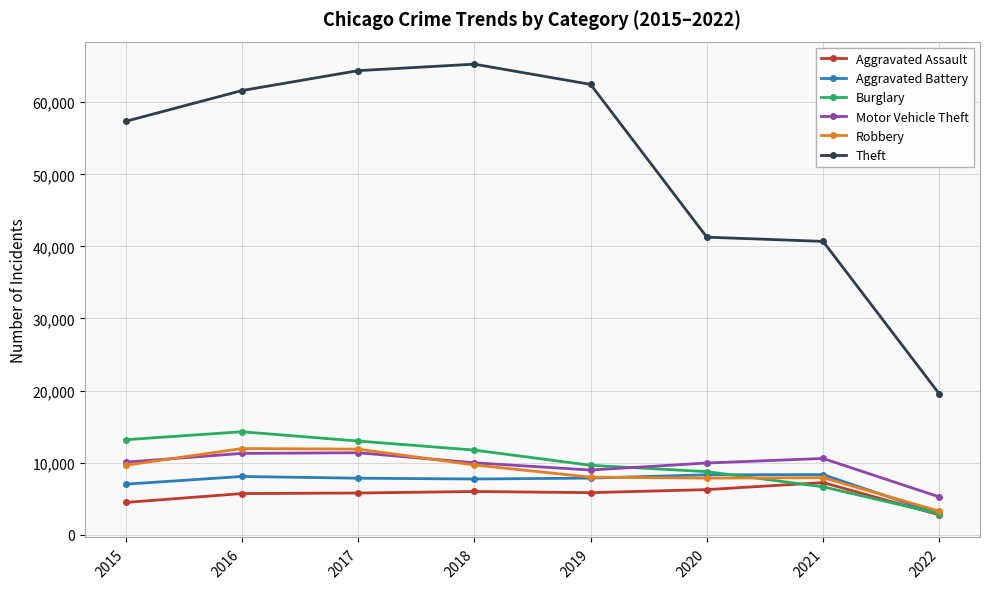

What is the total value across all series at 2017?

114279